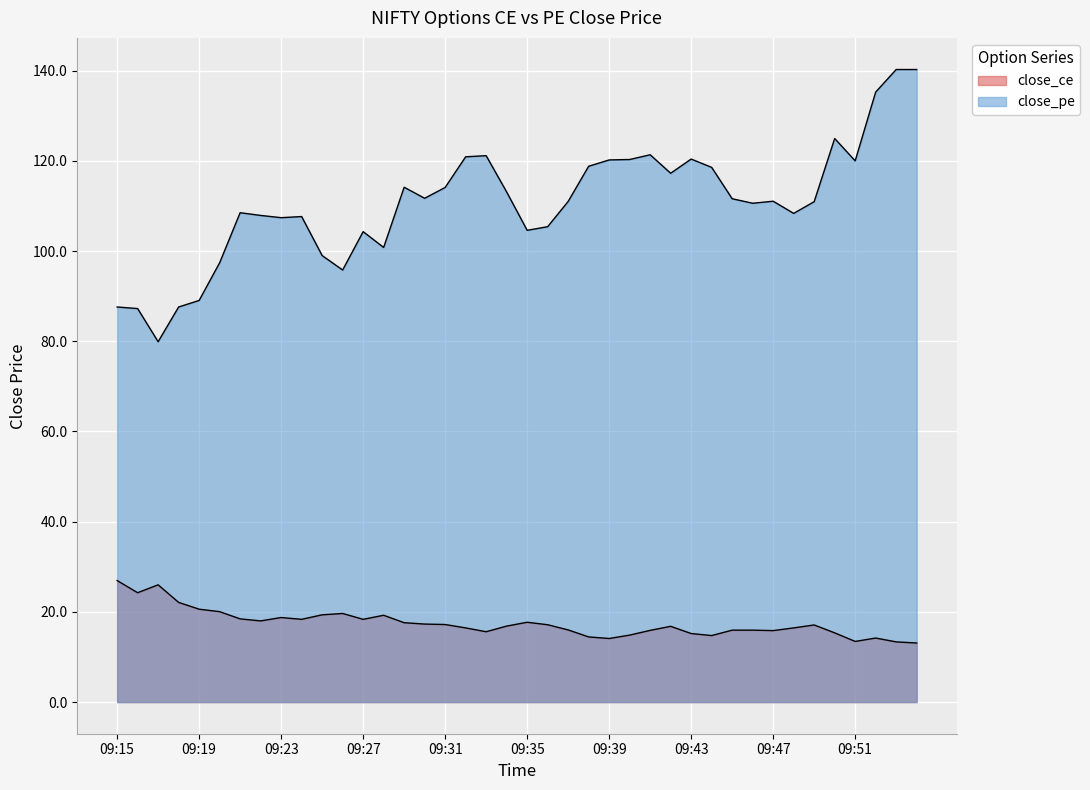

What is the ratio of the value at 09:53 to the value at 09:49?

0.8